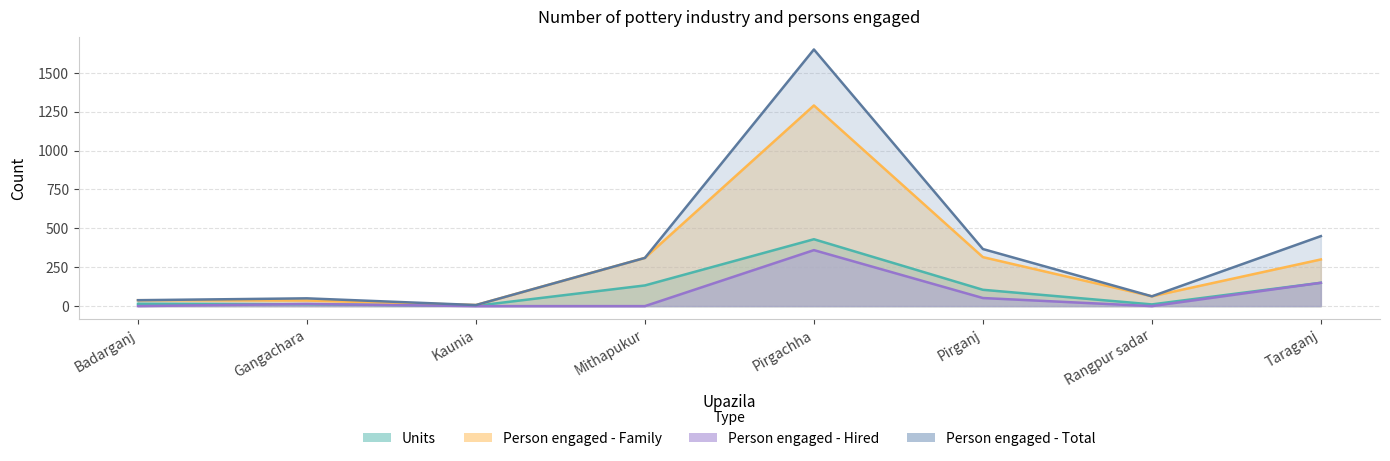

At which category does Person engaged - Hired reach its first local peak?

Gangachara